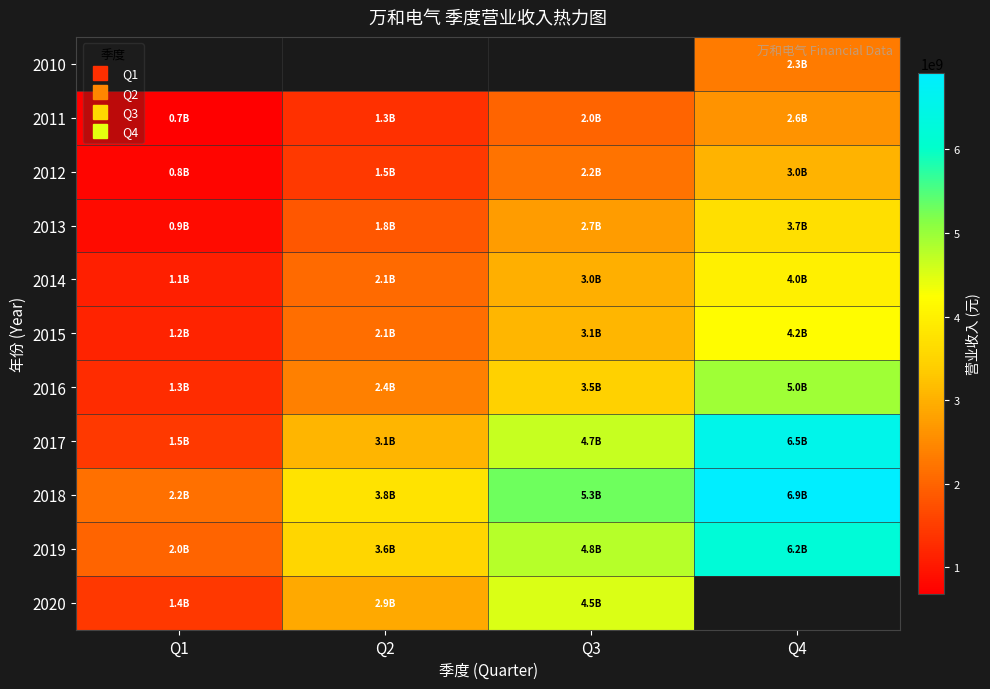

Is the value of 2014 at Q2 greater than the value of 2019 at Q2?

No